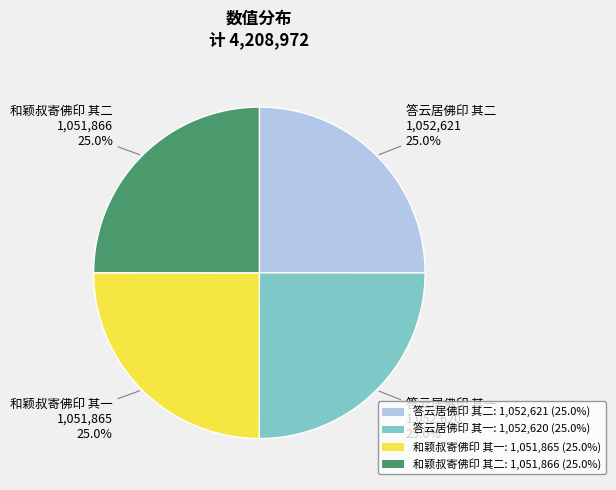

The 和颖叔寄佛印 其一 slice represents 25% of the pie. True or false?

True